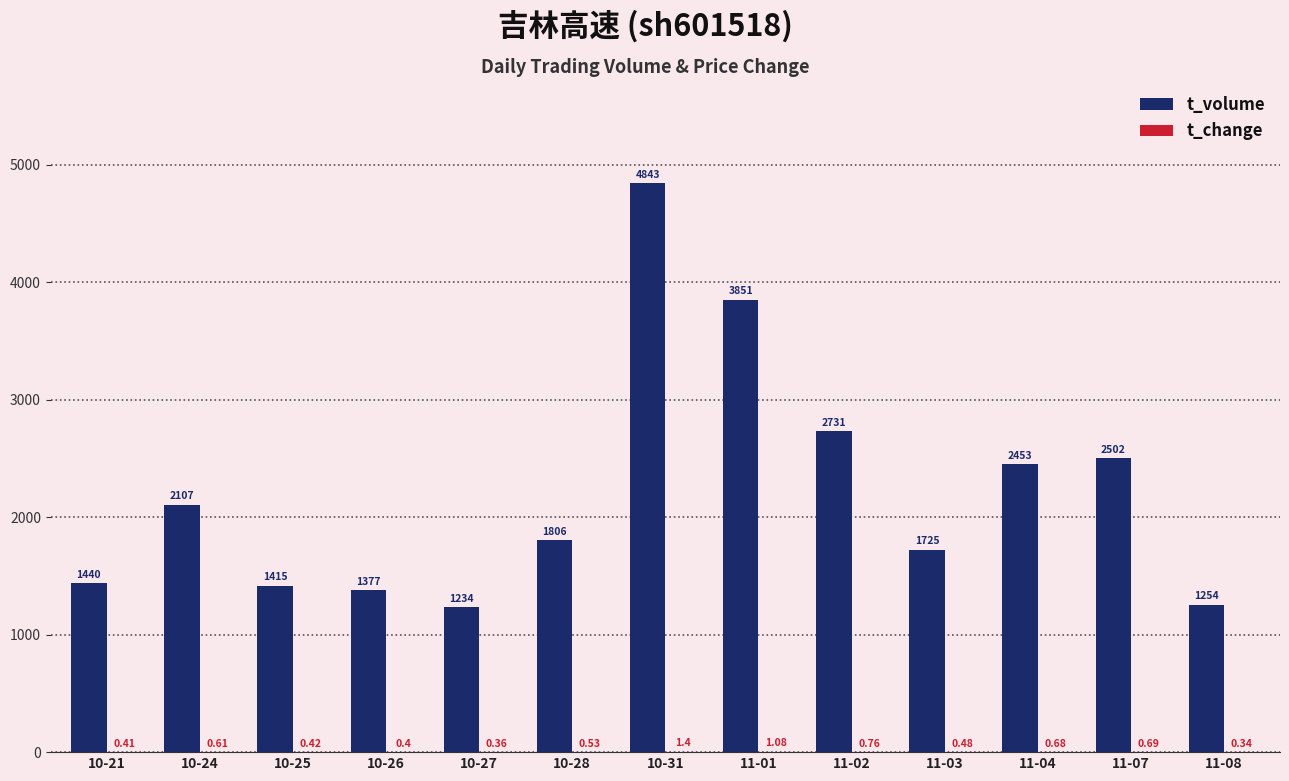

Which series changed the most between 10-26 and 11-01?

t_volume